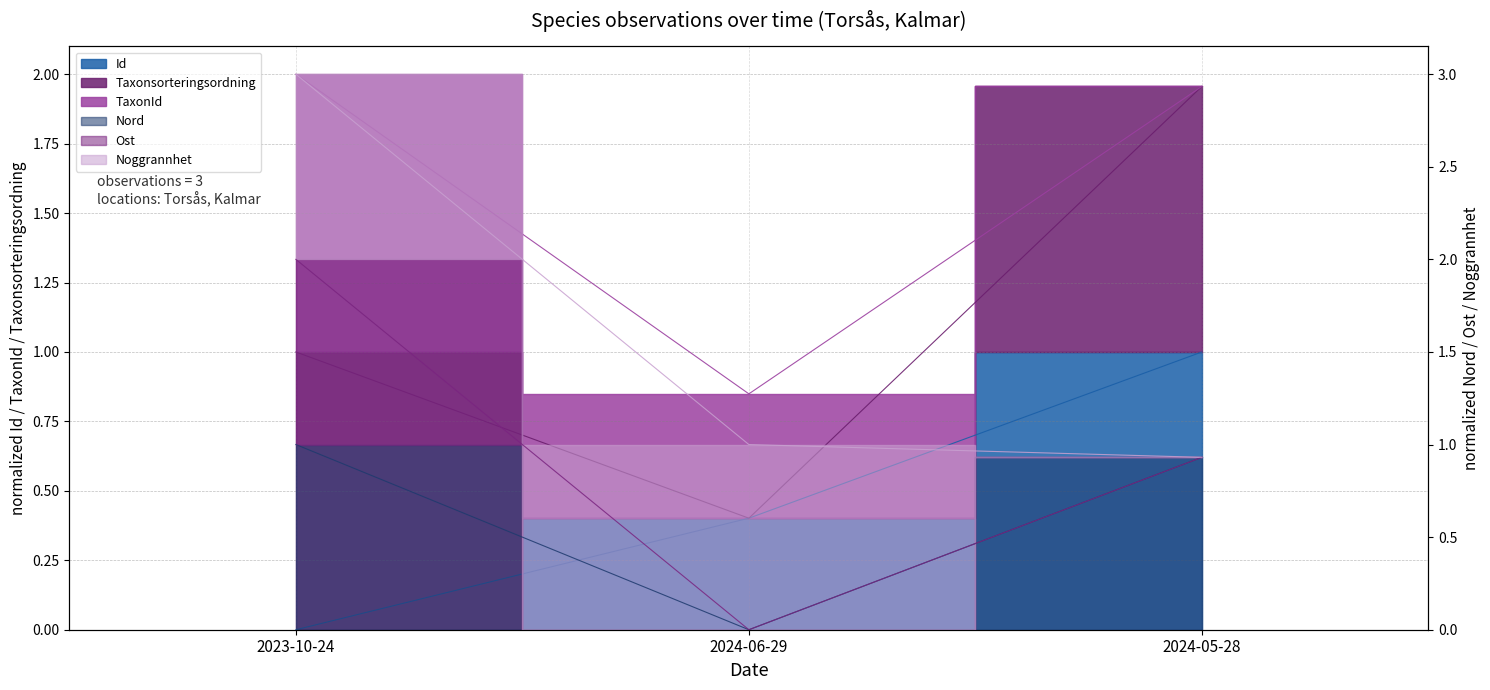

Where is Id nearest to the value 0?

2023-10-24